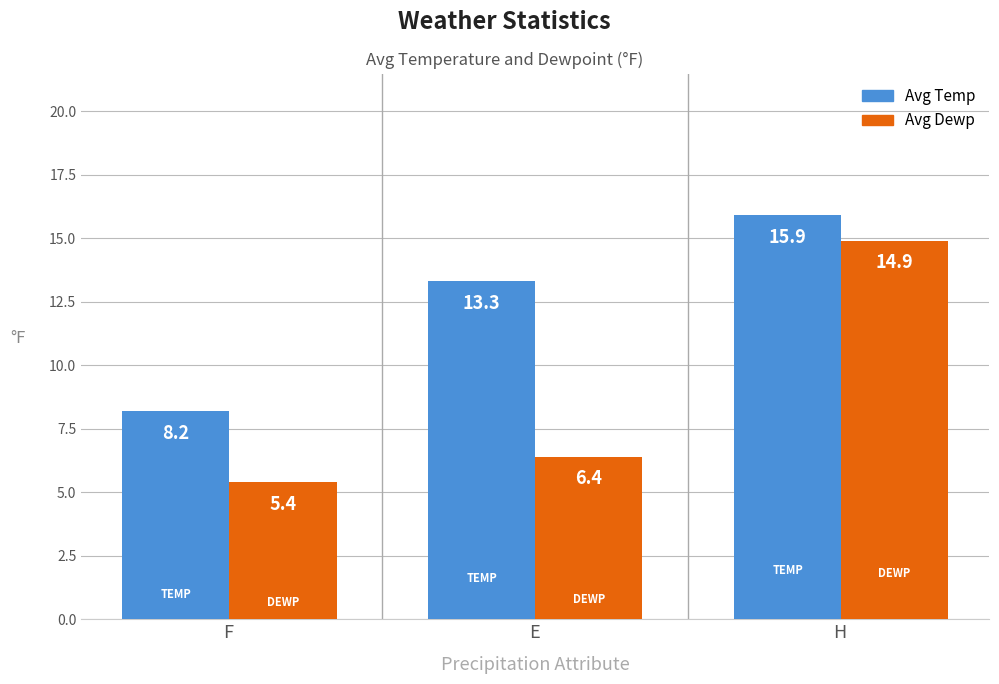

How many categories are shown in the chart?

3